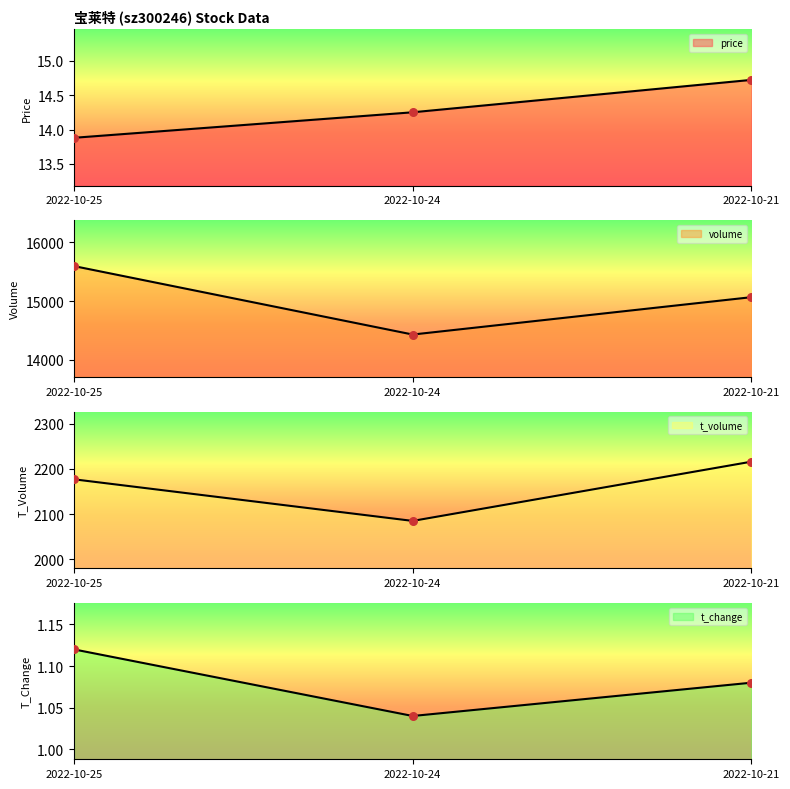

What are all the series names shown in the legend?

price, volume, t_volume, t_change